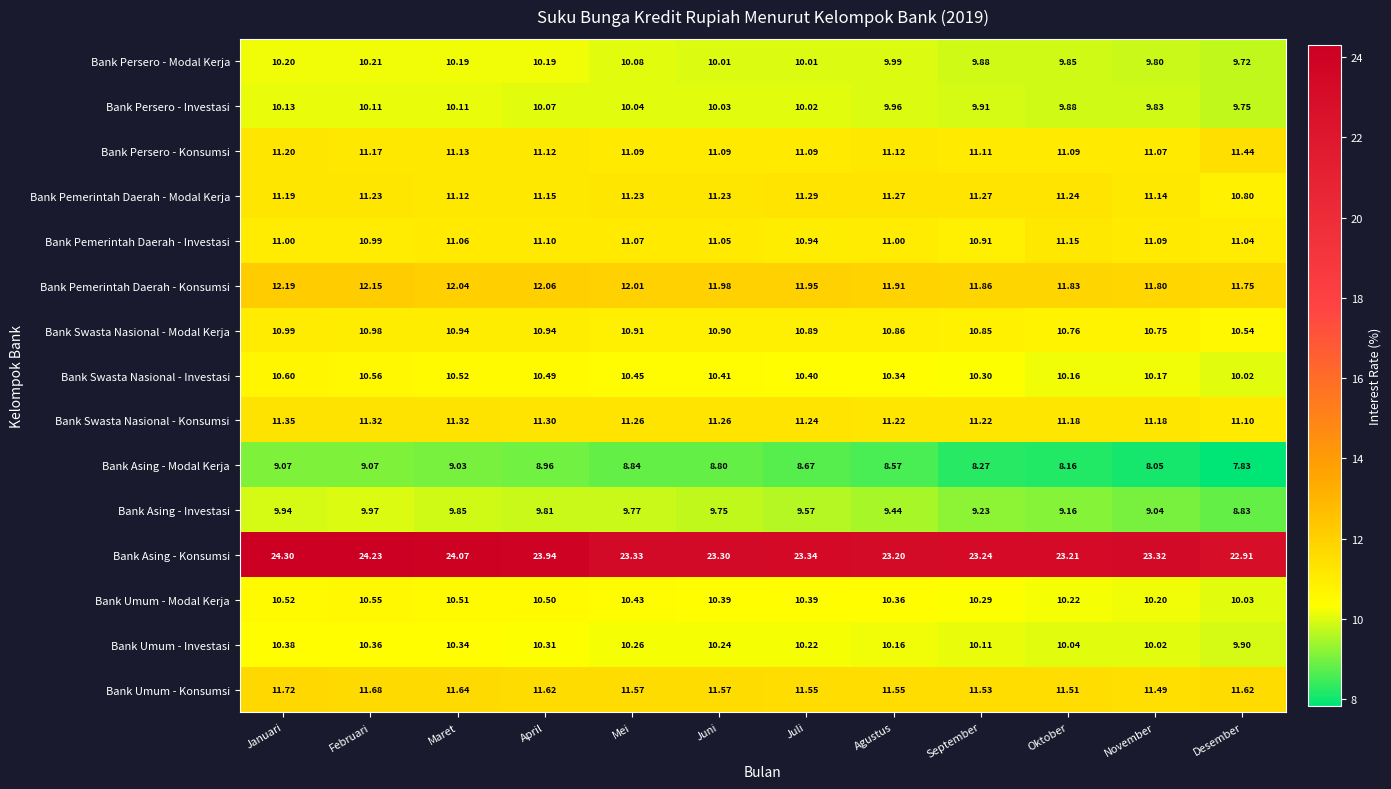

Which series has the largest range (max minus min)?

Bank Asing - Konsumsi